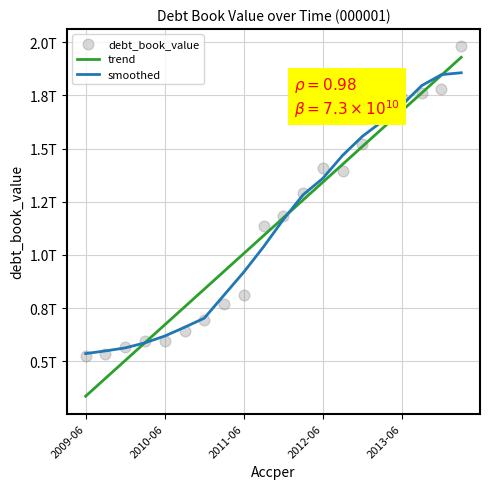

Which has a higher value, 2009-12-31 or 2011-03-31?

2011-03-31